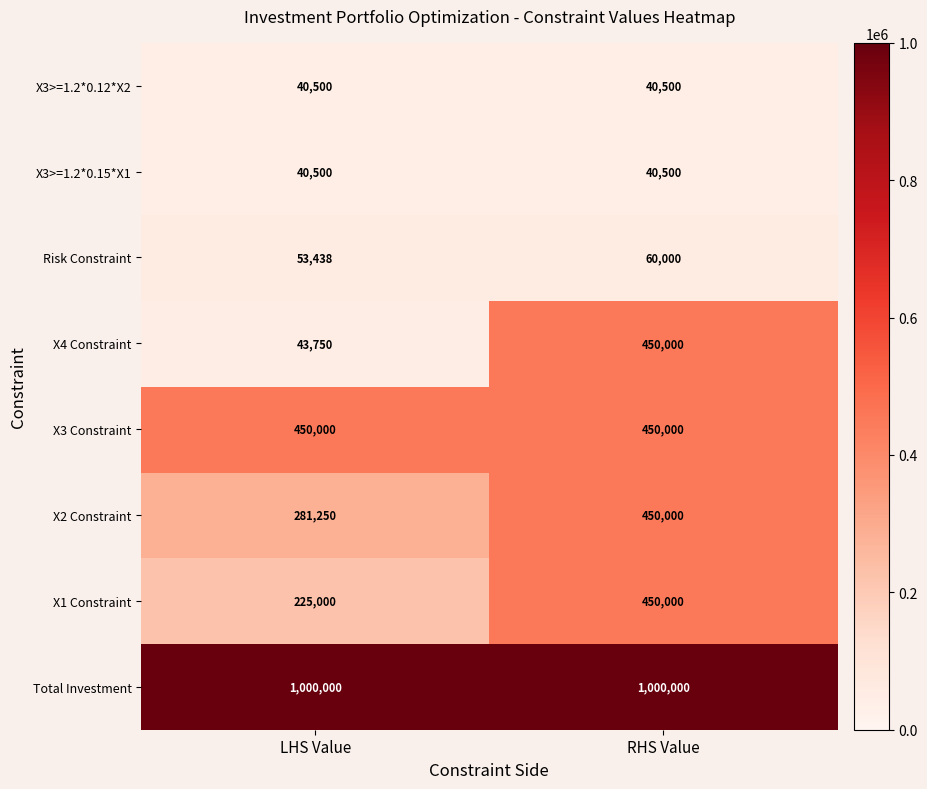

Which series has the widest spread of values?

X4 Constraint